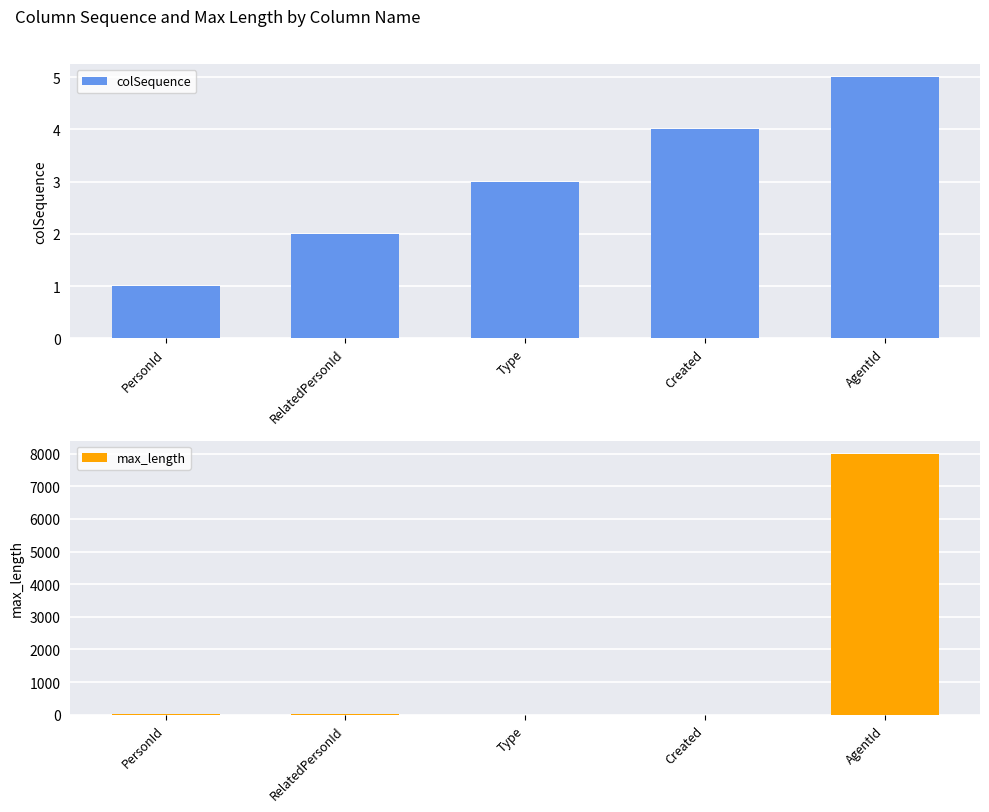

What are all the series names shown in the legend?

colSequence, max_length